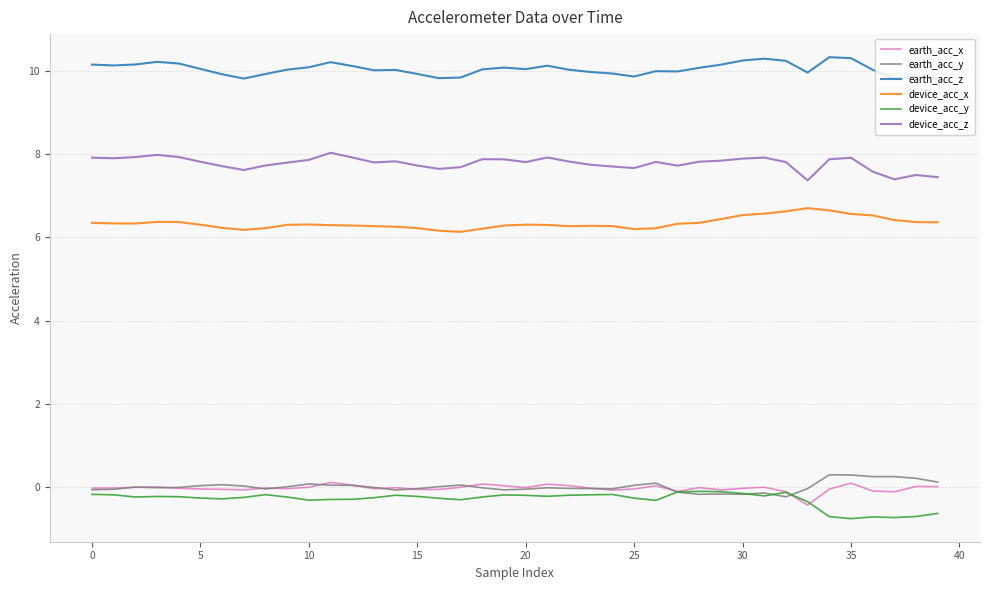

What is the sum of all device_acc_z values?

311.1